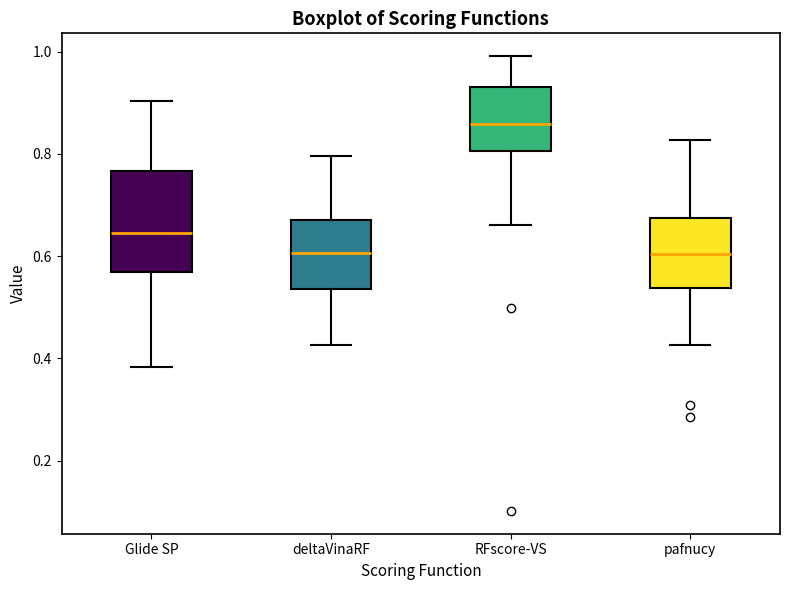

Reading left to right, read every box against the y-axis: the position of its median line, the range the box covers, and the ends of its whiskers. The values are not printed on the chart, so give them approximately, as read against the axis.

Glide SP: median 0.64, box 0.56 to 0.76, whiskers 0.38 to 0.90
deltaVinaRF: median 0.60, box 0.54 to 0.68, whiskers 0.42 to 0.80
RFscore-VS: median 0.86, box 0.80 to 0.94, whiskers 0.66 to 1.00
pafnucy: median 0.60, box 0.54 to 0.68, whiskers 0.42 to 0.82